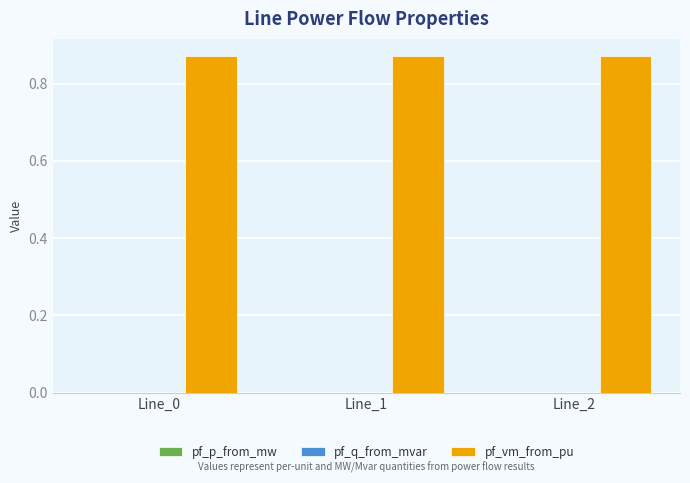

Which series has the largest total across all categories?

pf_vm_from_pu